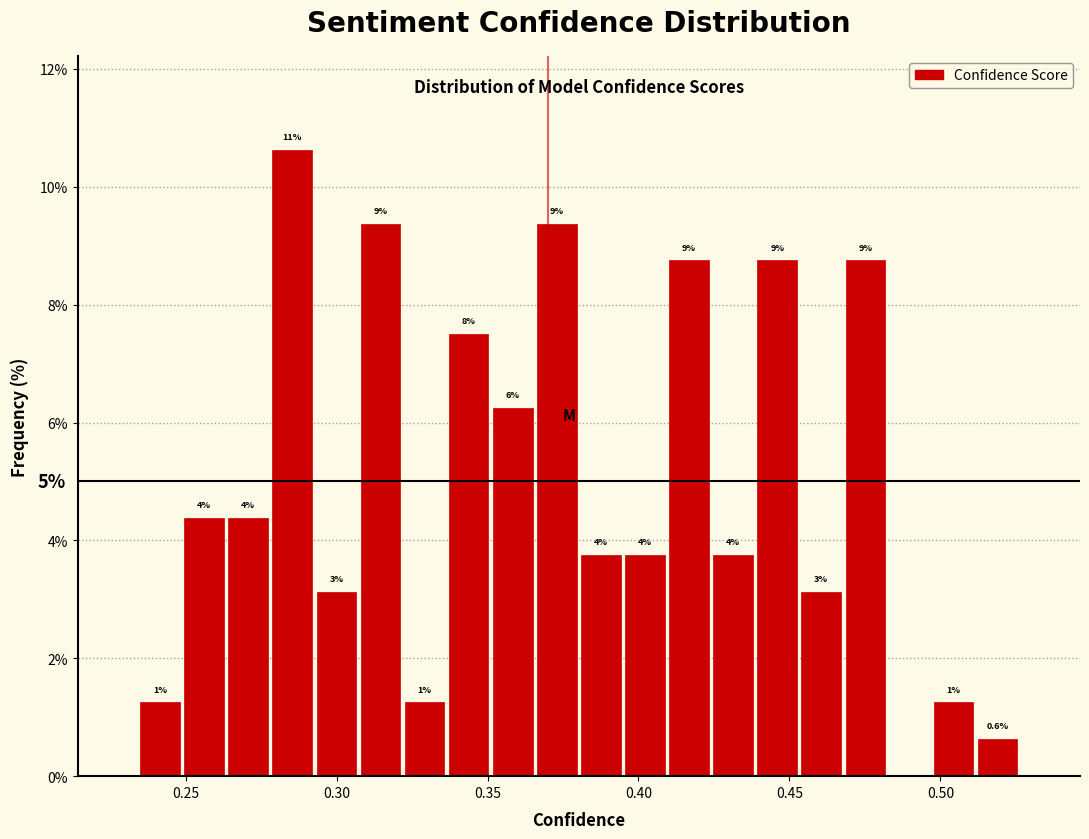

Around what value on the x-axis is the tallest bar? Give the approximate position of its centre, as read against the axis.

0.285